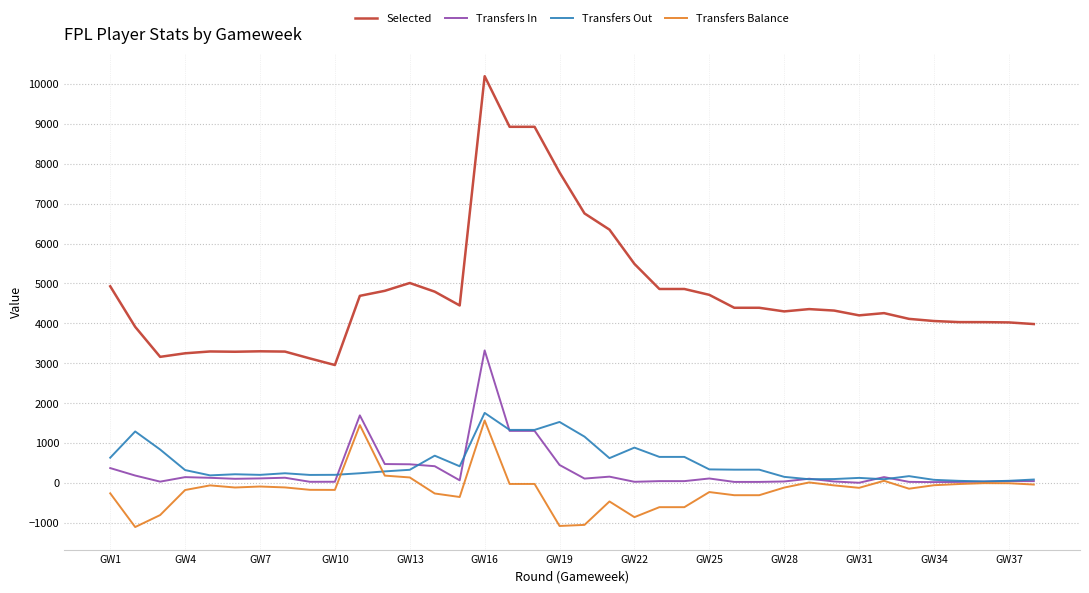

What is the maximum value shown in the chart?

10196